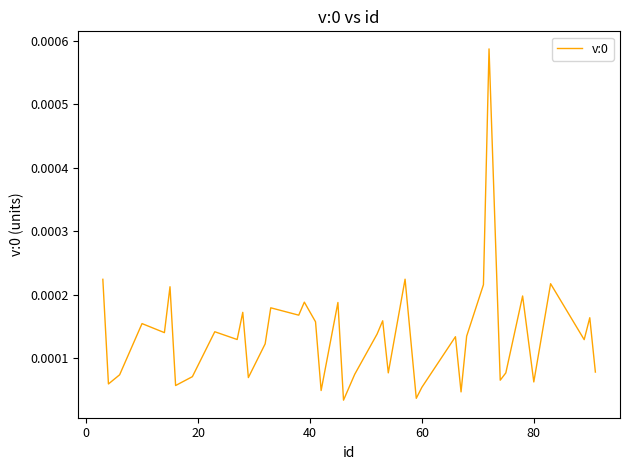

Does the chart display data point markers on the line(s)?

No